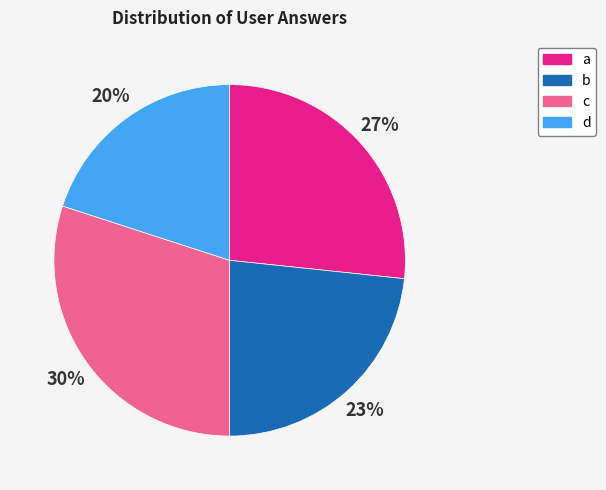

What is the ratio of the value at c to the value at d?

1.5